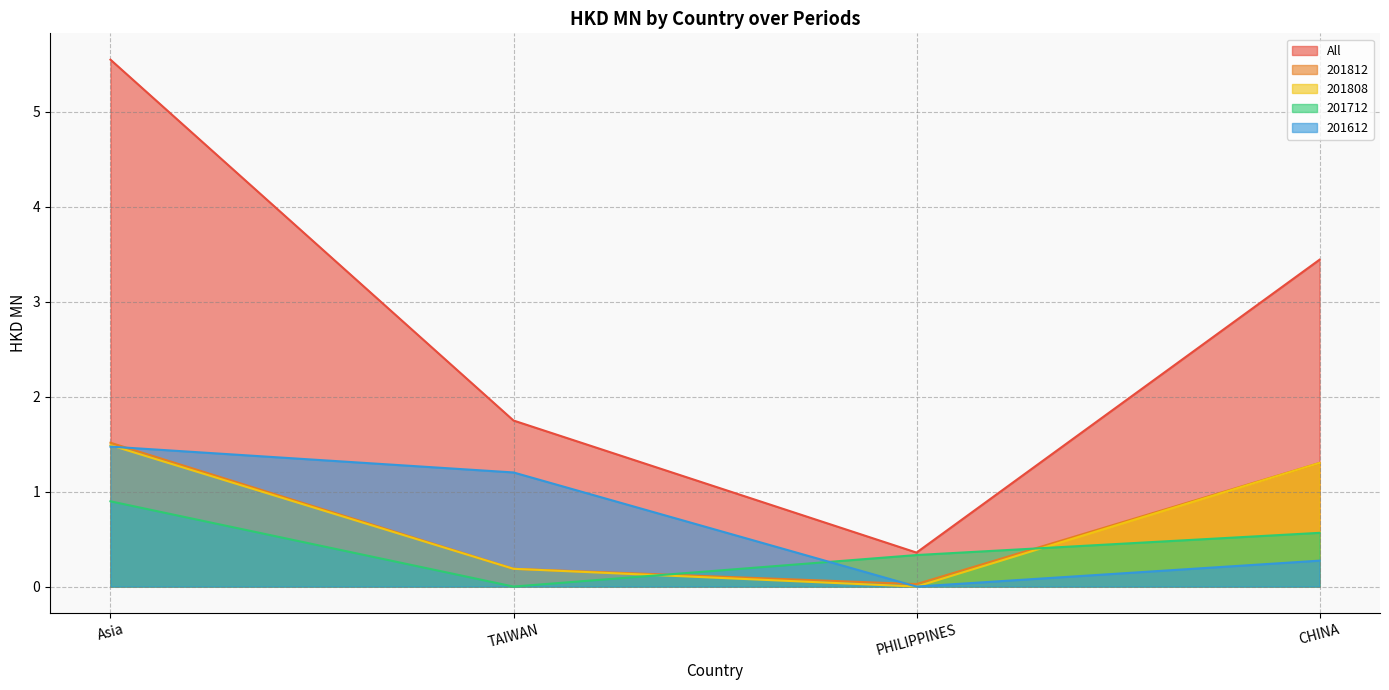

Is the value of 201712 at CHINA greater than the value of 201808 at PHILIPPINES?

Yes